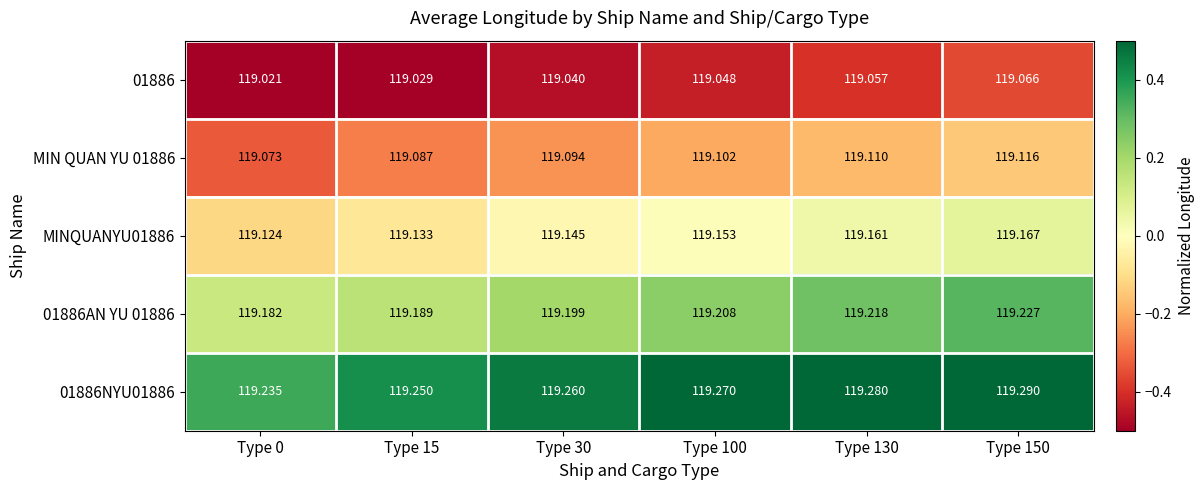

Is the value of MINQUANYU01886 at Type 15 greater than the value of 01886AN YU 01886 at Type 150?

No